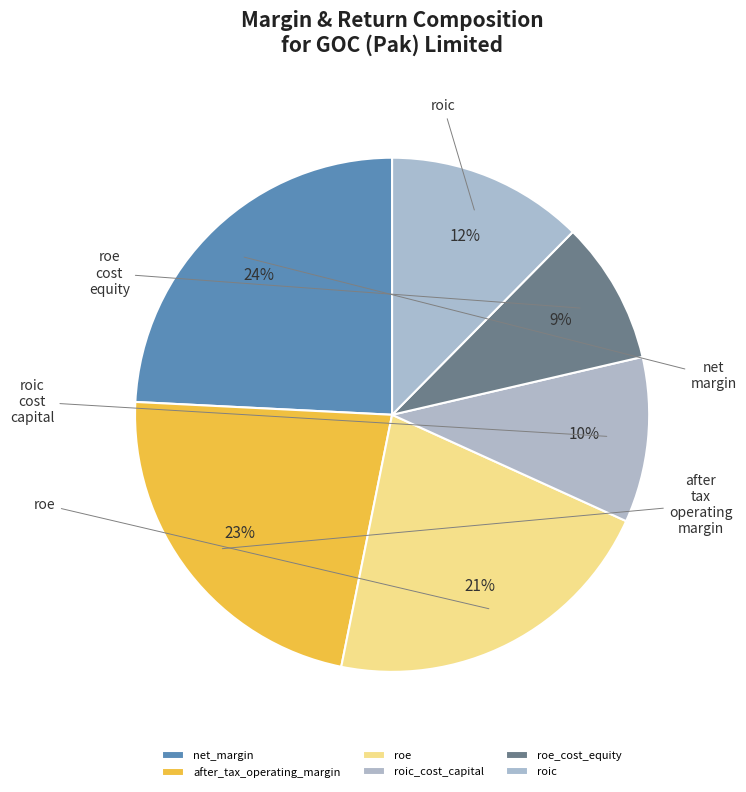

To the nearest percent, what is the combined percentage of roe_cost_equity and roic?

21%